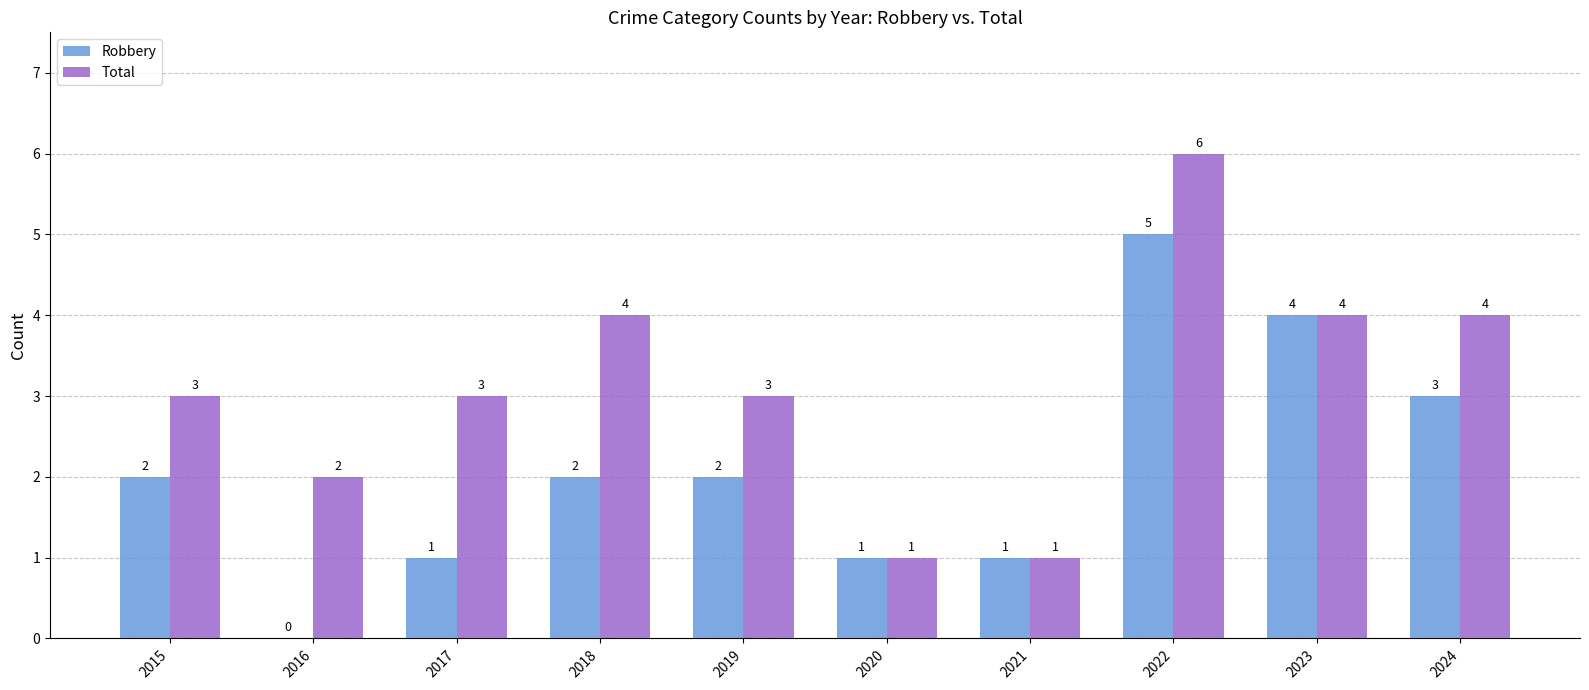

How many Robbery values are between 1 and 3?

7